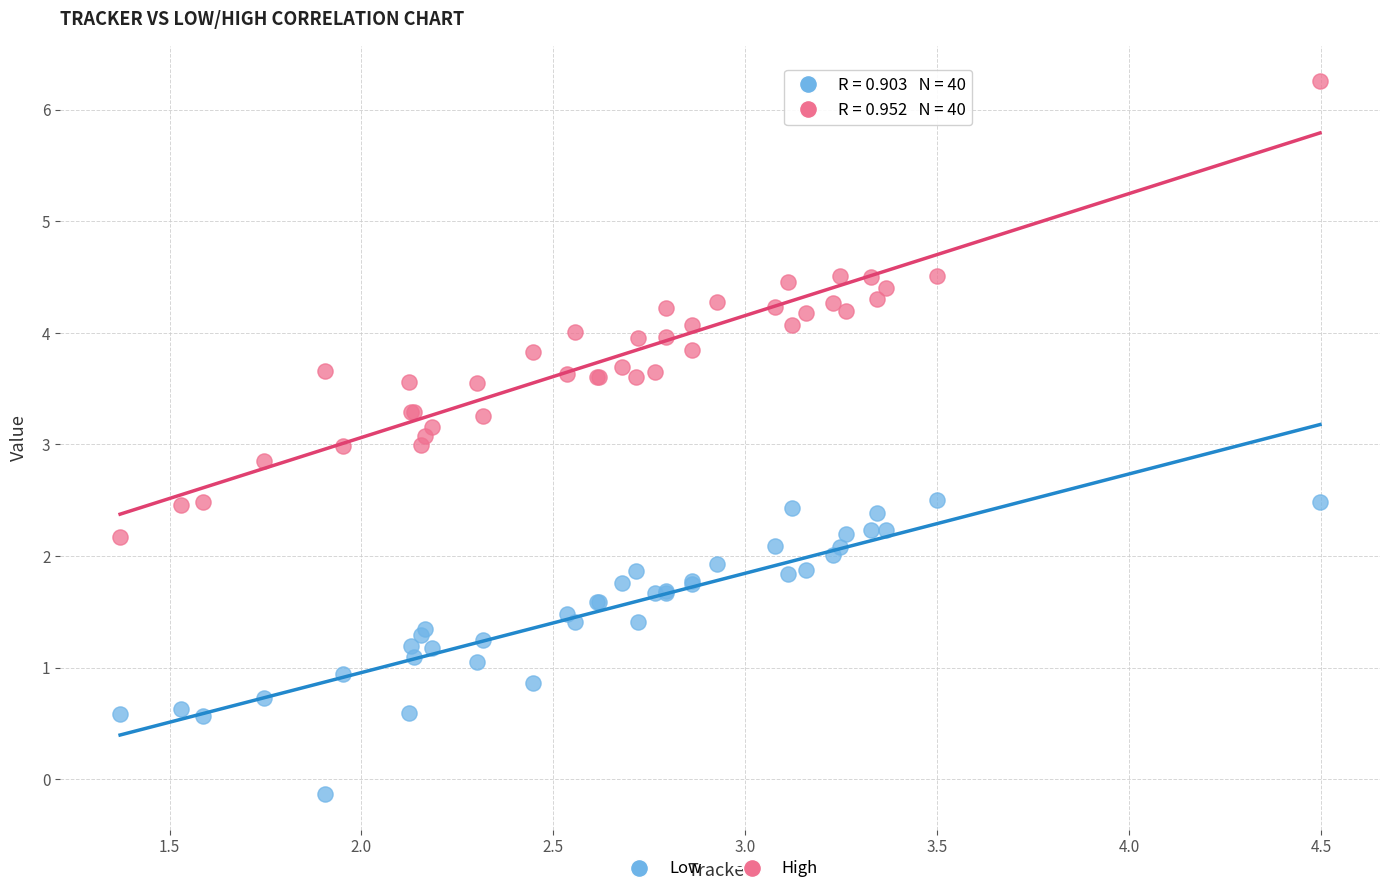

Which series reaches the maximum Y coordinate?

High